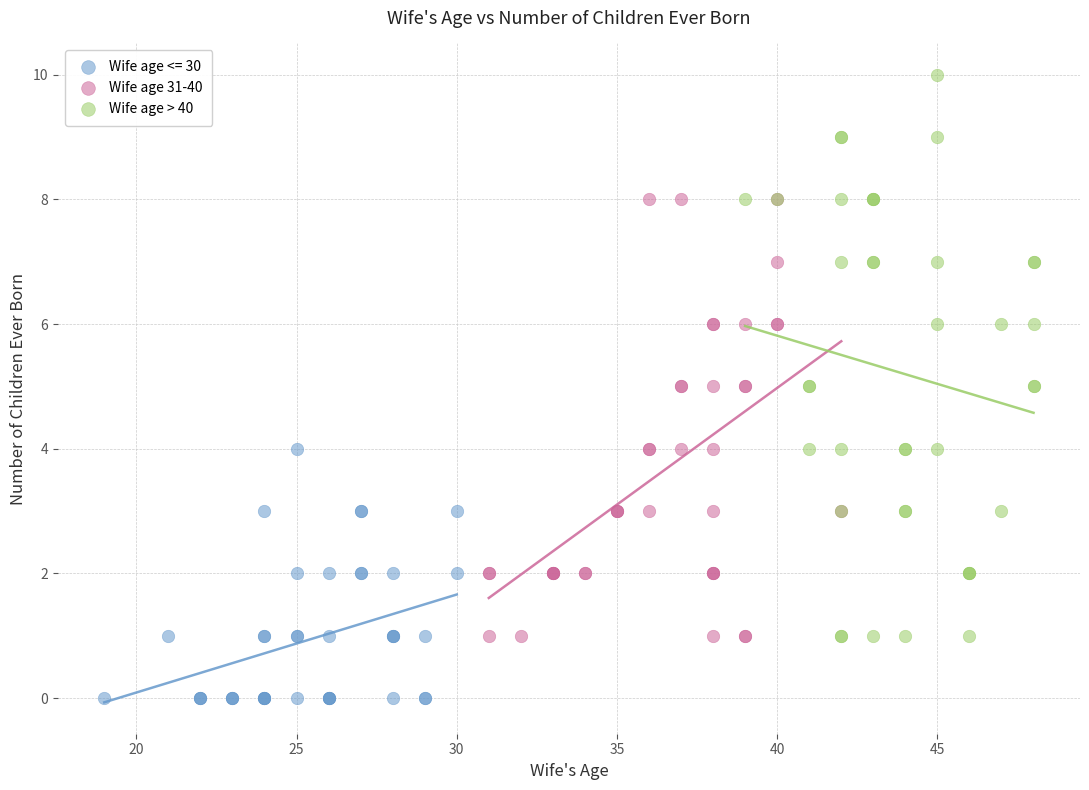

Which series contains the lowest Y value?

Wife age <= 30